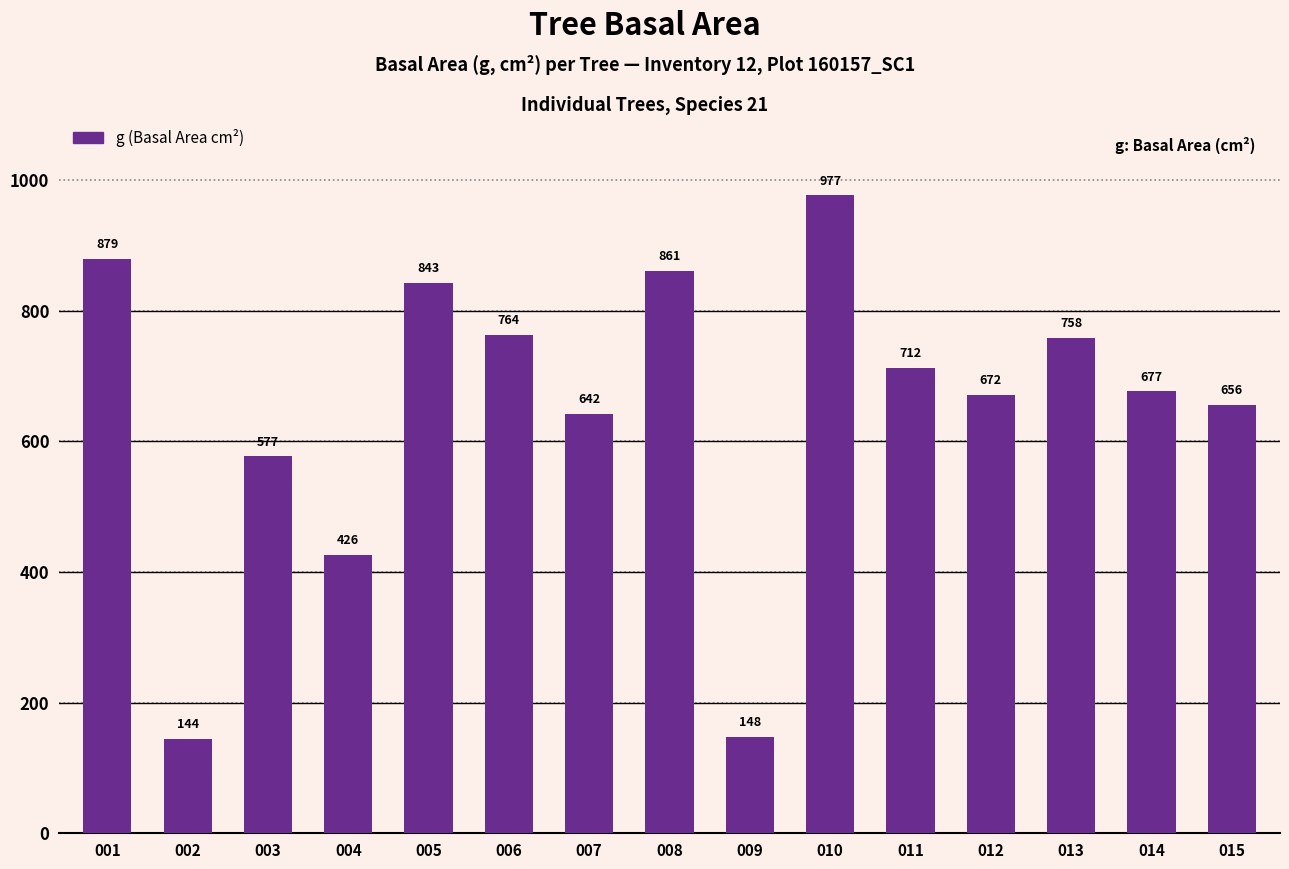

What value does the data have at 011?

712.3